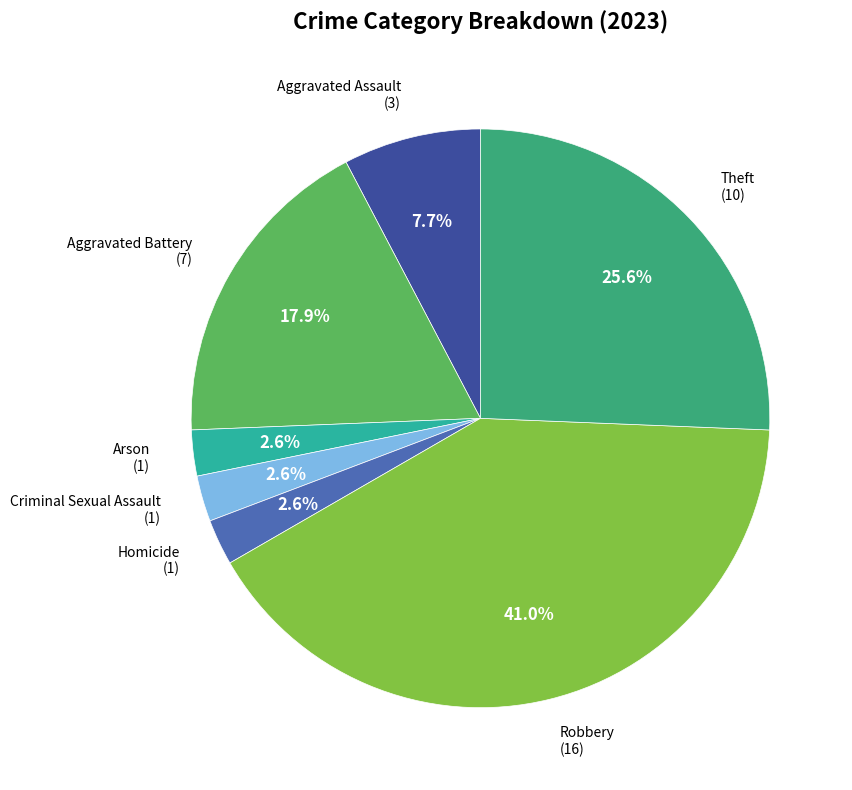

Count the number of slices in the pie.

7